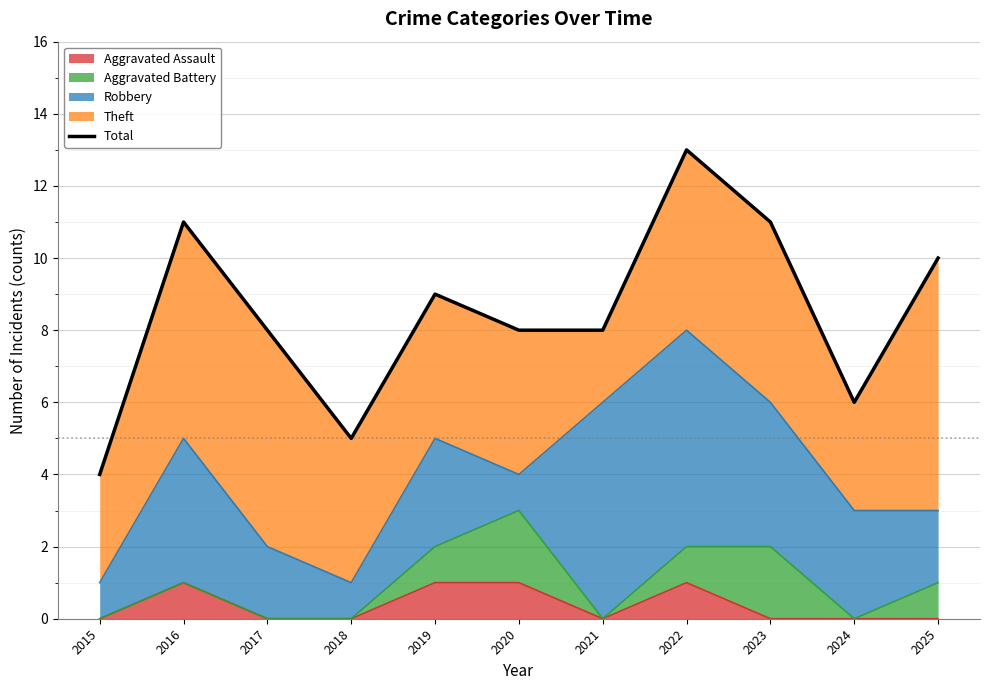

What is the difference between the maximum and second lowest values?

8